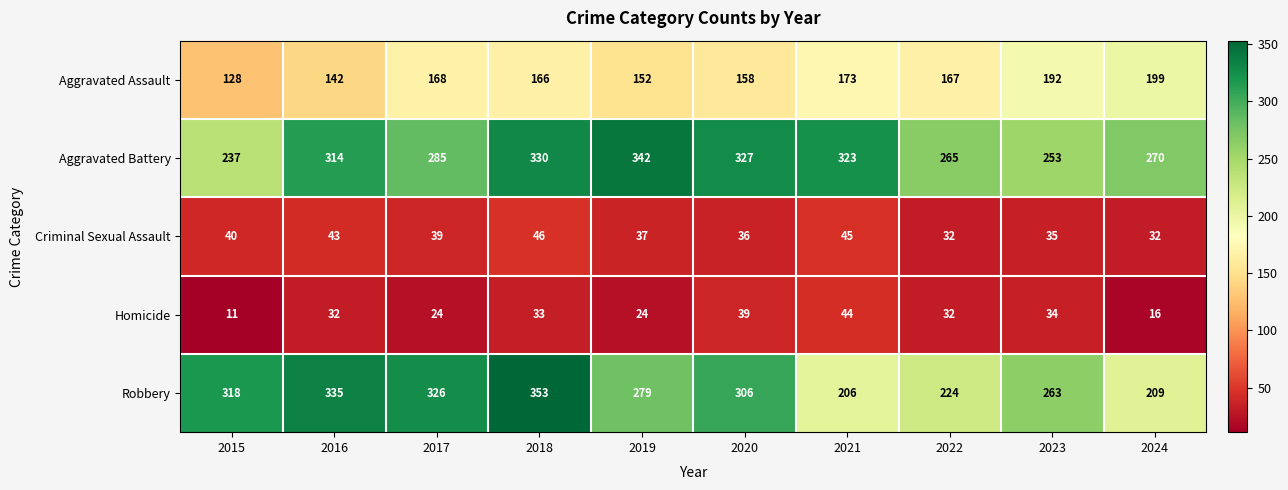

Is it true that Aggravated Battery equals 253 at 2023?

True